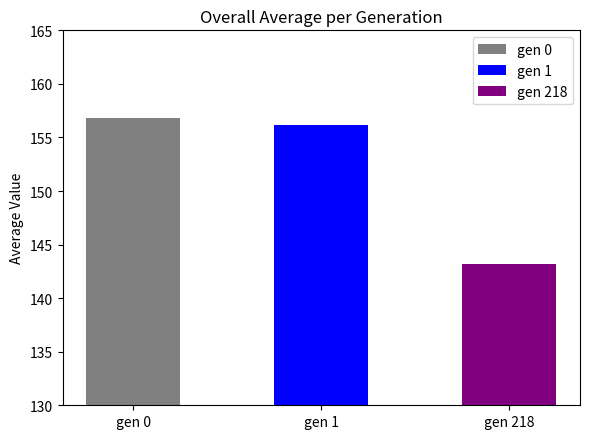

Which label corresponds to the largest value in the chart?

gen 0